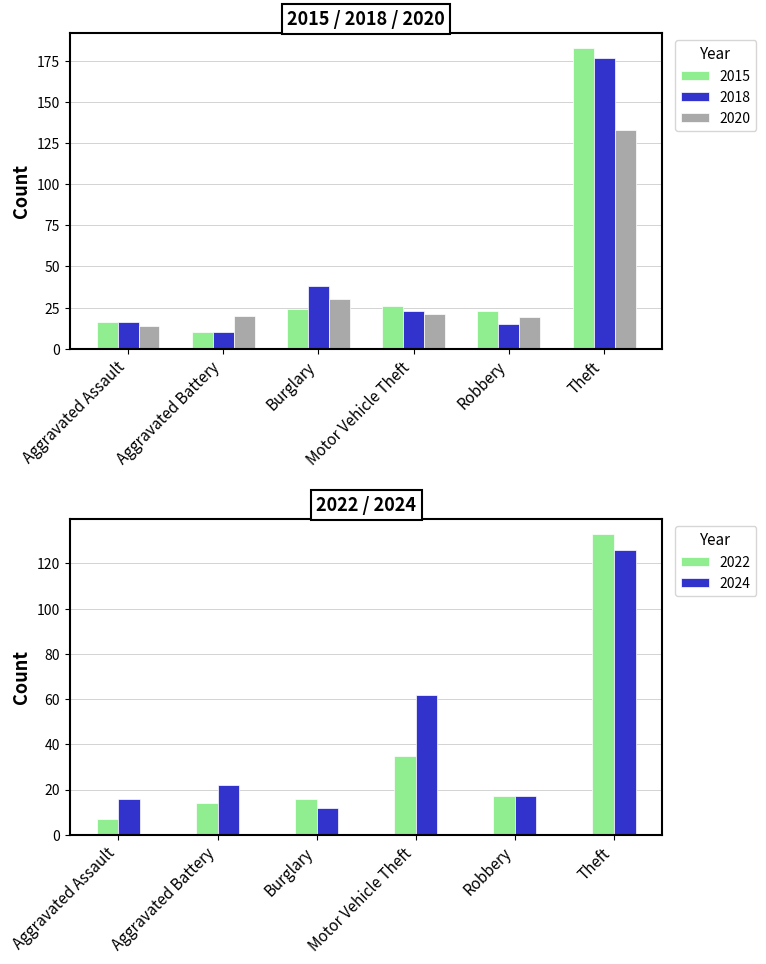

True or false: 2022 has a value of 133 at Theft.

True